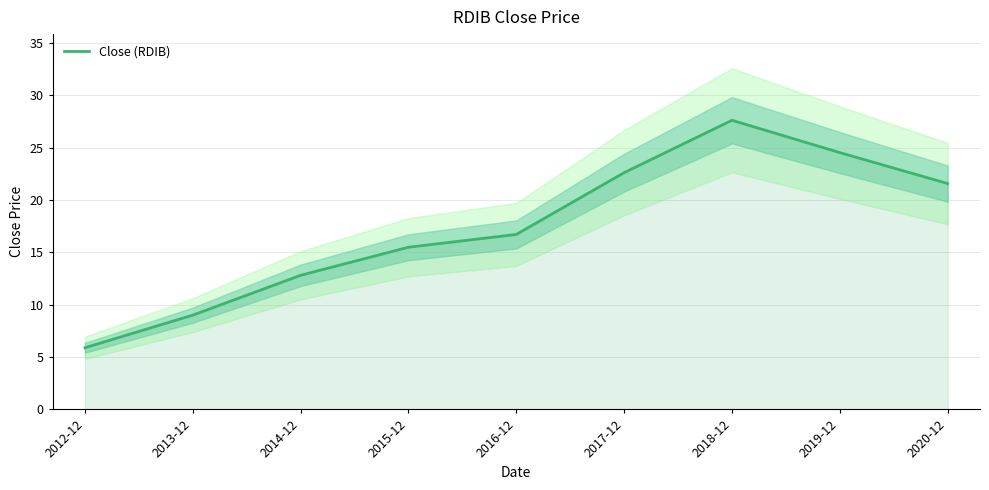

What is the difference between the maximum and minimum values?

21.7